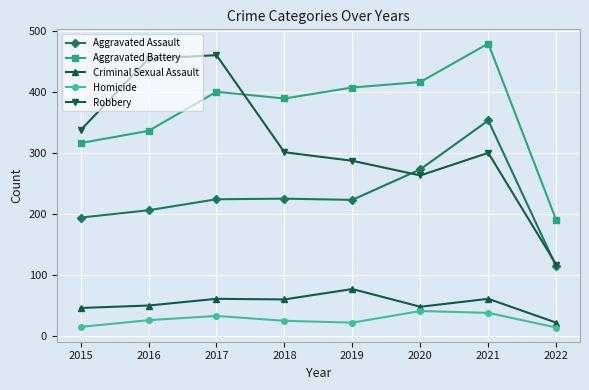

Which category has the highest value across all series?

2021